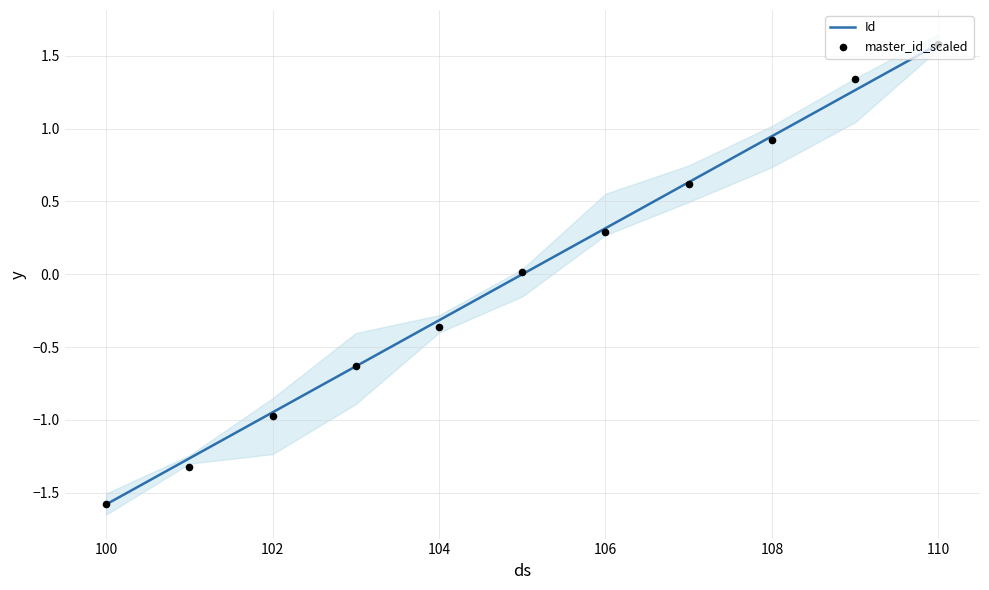

At how many categories does at least one series exceed 0?

6